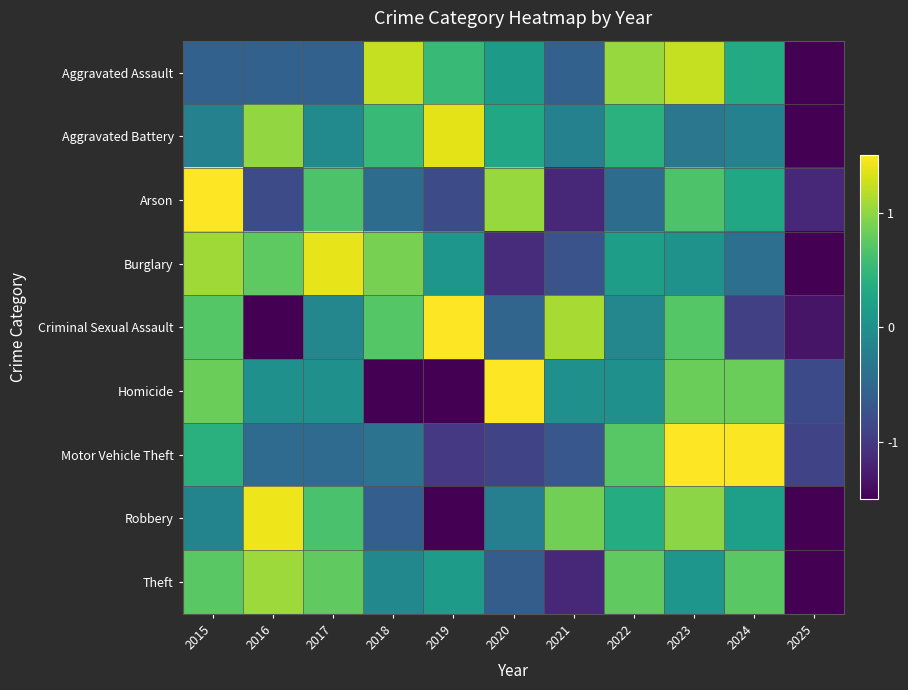

Count the number of categories in the chart.

11